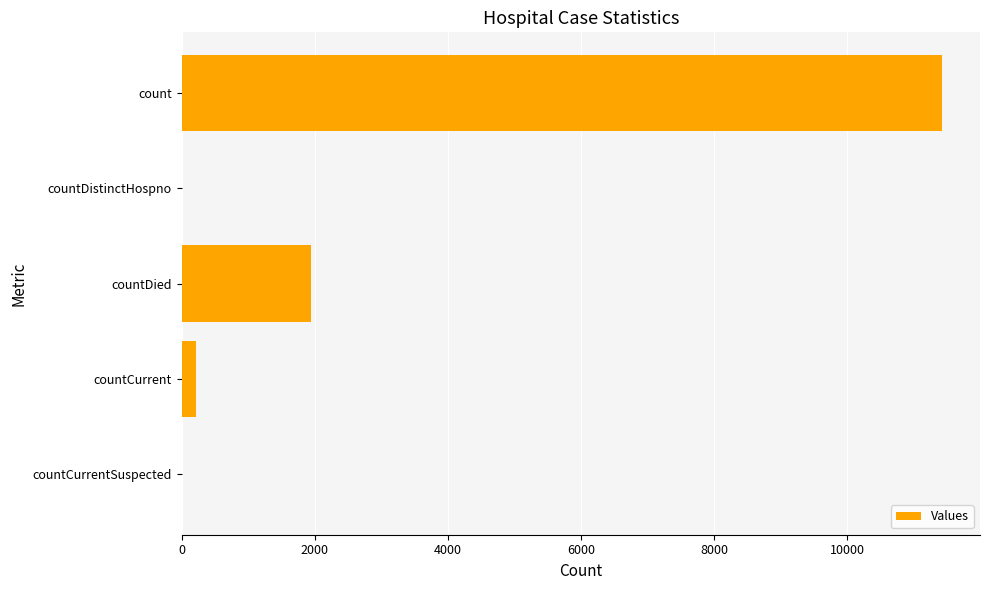

What is the maximum value shown in the chart?

11426